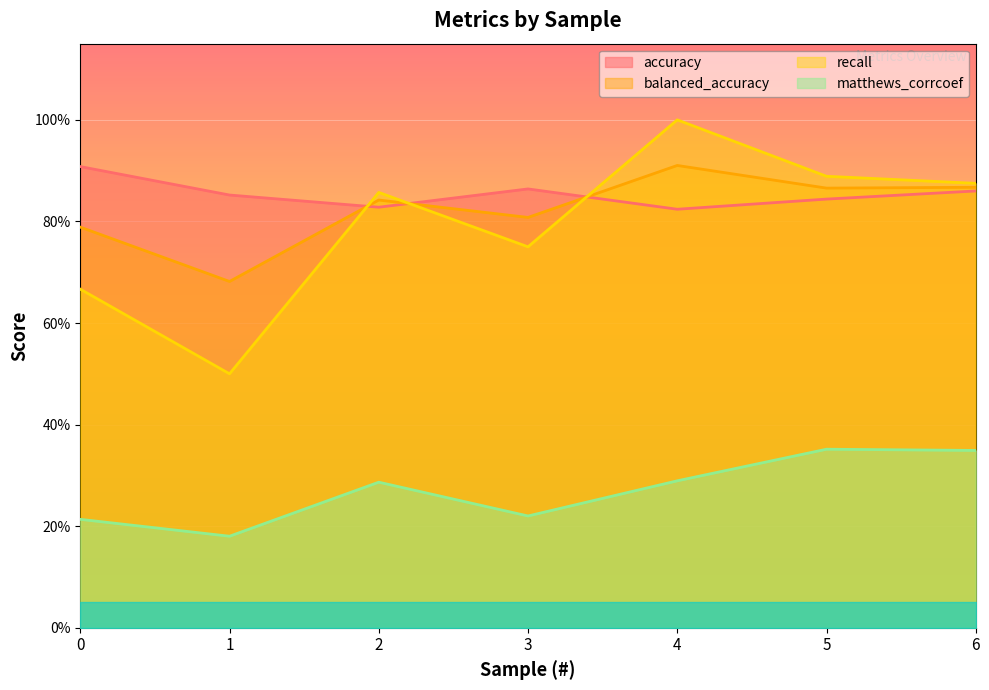

Reading left to right, transcribe all the data shown in this chart.

accuracy: 0=0.9	1=0.9	2=0.8	3=0.9	4=0.8	5=0.8	6=0.9
balanced_accuracy: 0=0.8	1=0.7	2=0.8	3=0.8	4=0.9	5=0.9	6=0.9
recall: 0=0.7	1=0.5	2=0.9	3=0.8	4=1.0	5=0.9	6=0.9
matthews_corrcoef: 0=0.2	1=0.2	2=0.3	3=0.2	4=0.3	5=0.4	6=0.3